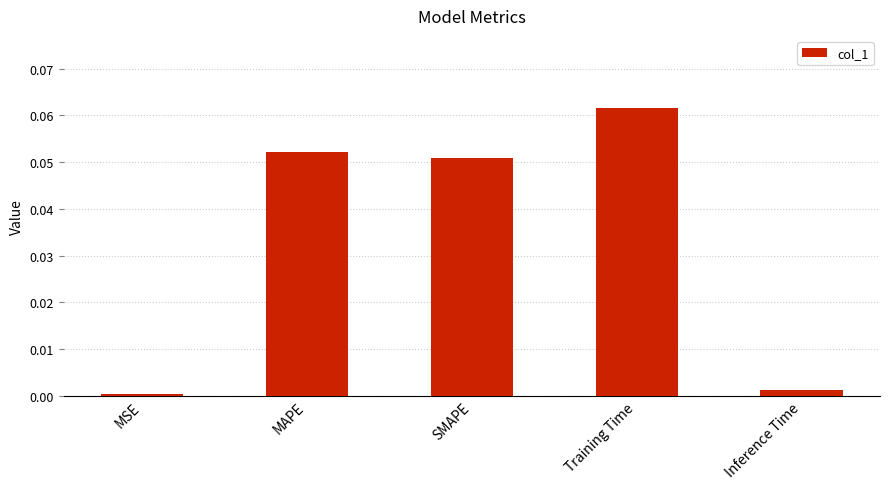

What is the label of the 3rd bar from the left?

SMAPE